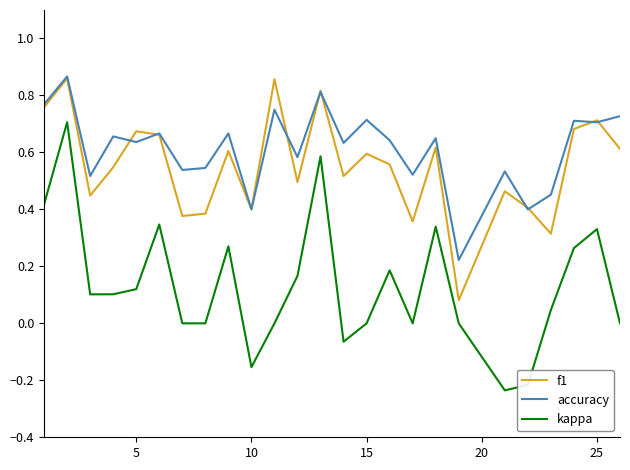

Which series has the largest total across all categories?

accuracy